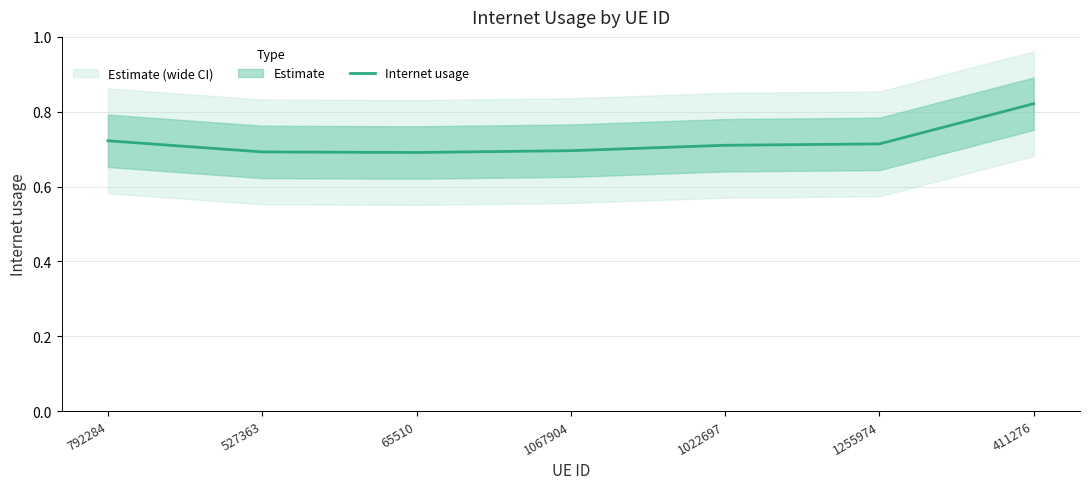

Rank the categories by value from lowest to highest.

65510, 527363, 1067904, 1022697, 1255974, 792284, 411276